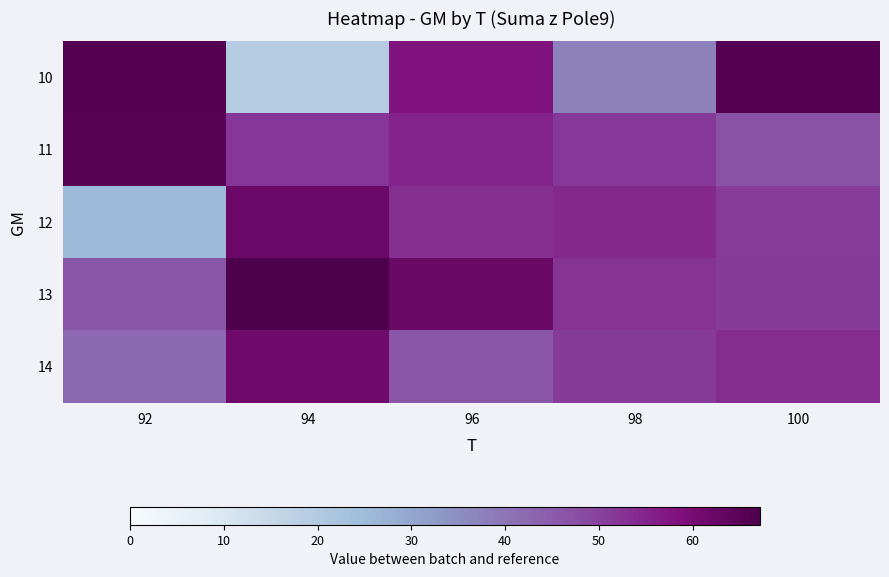

Which series has the widest spread of values?

10